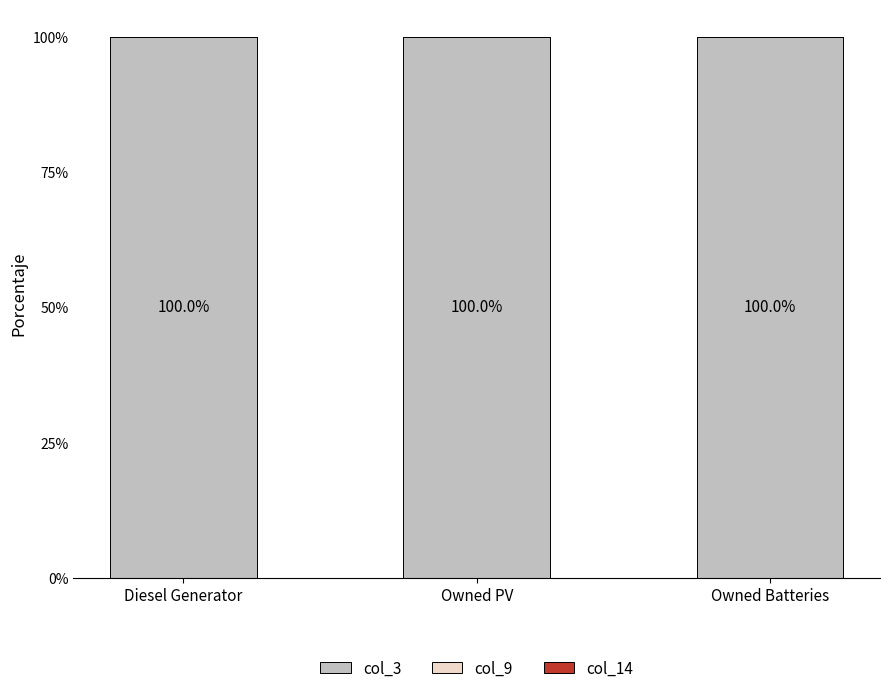

What is the label of the 3rd bar from the right?

Diesel Generator